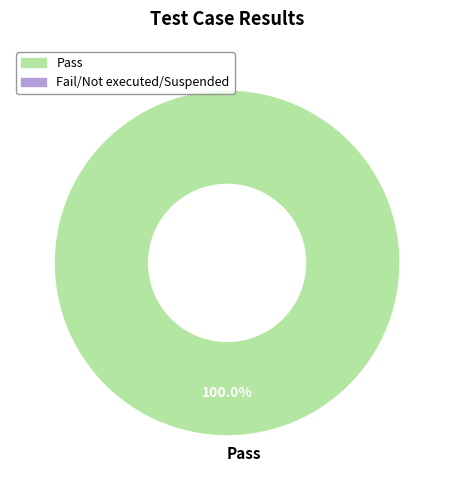

Rank the categories by value from lowest to highest.

Pass